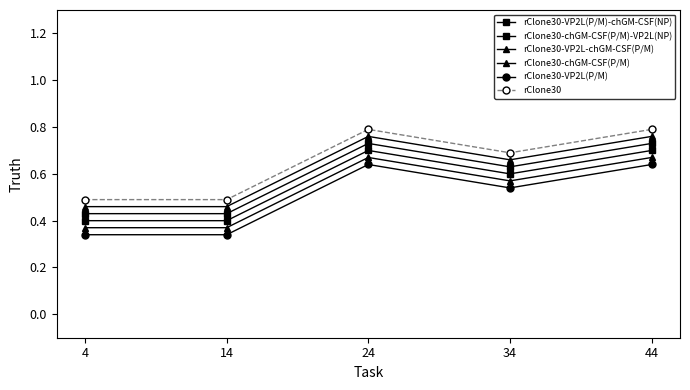

How many rClone30 values are between 0 and 1?

5